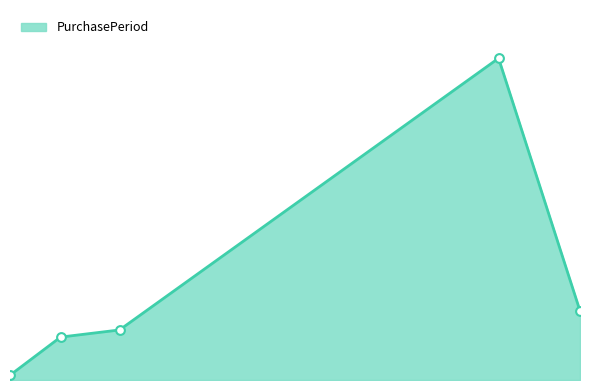

Is this an area chart (filled region under the line)?

Yes